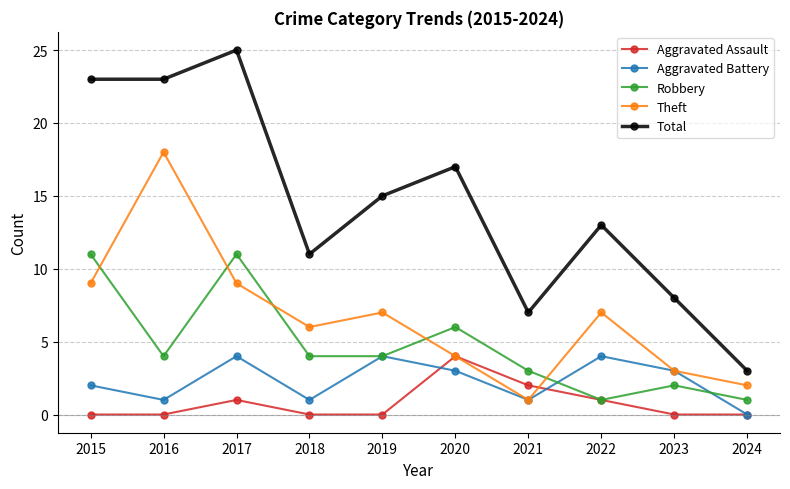

Reading left to right, list all the values displayed in this chart.

Aggravated Assault: 0	0	1	0	0	4	2	1	0	0
Aggravated Battery: 2	1	4	1	4	3	1	4	3	0
Robbery: 11	4	11	4	4	6	3	1	2	1
Theft: 9	18	9	6	7	4	1	7	3	2
Total: 23	23	25	11	15	17	7	13	8	3